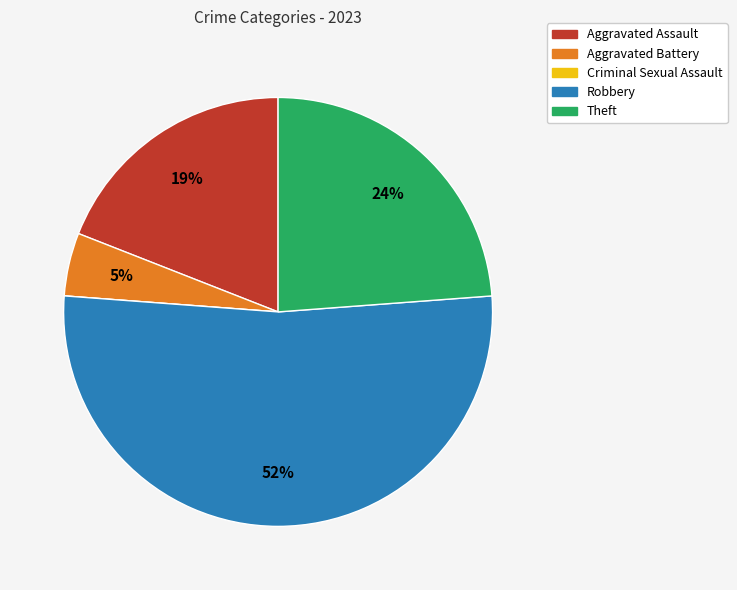

To the nearest percent, what is the difference between the largest and smallest slice percentages?

52%